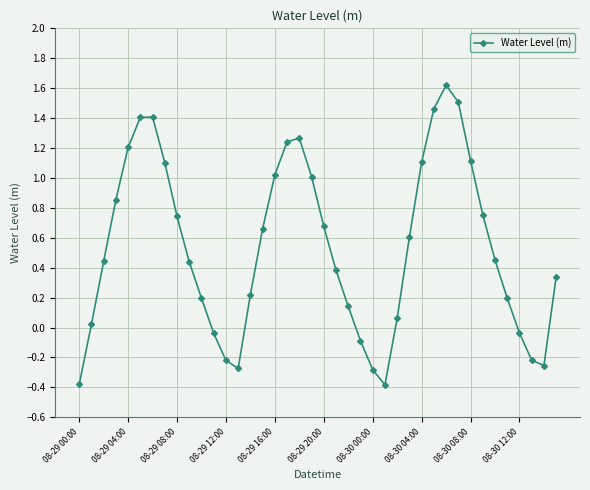

How many points are lower than both their immediate neighbors (excluding endpoints)?

3